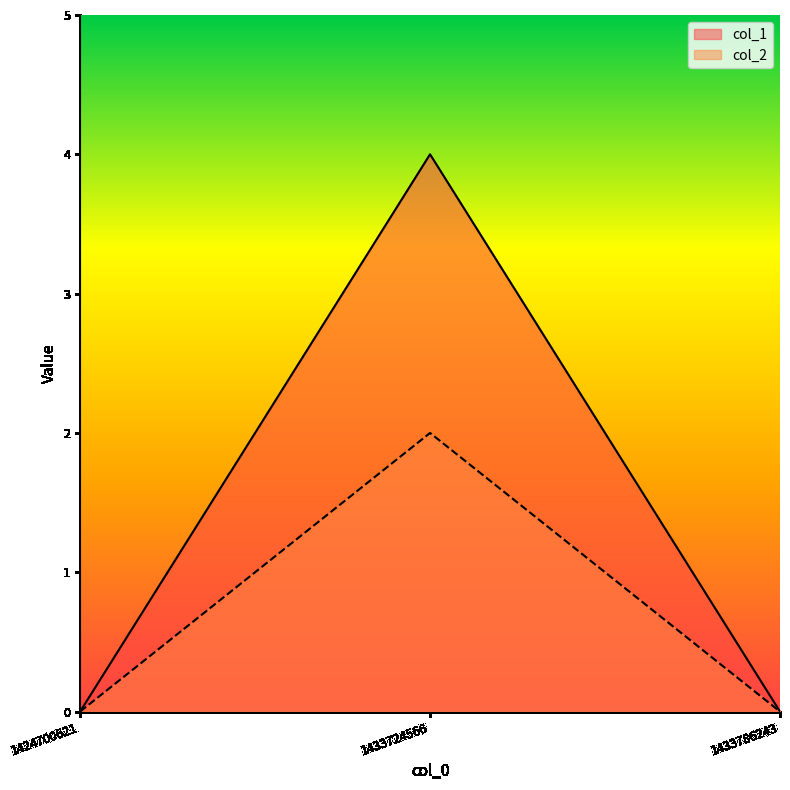

How many series are shown in this chart?

2